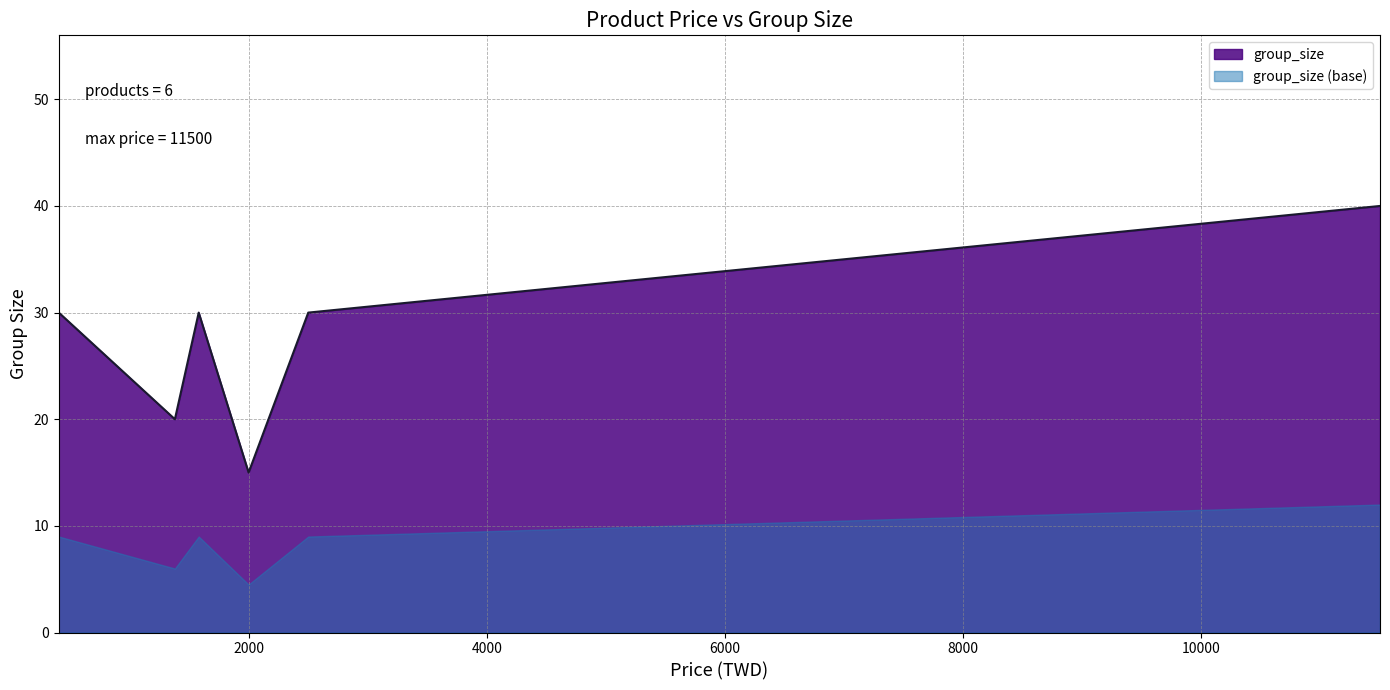

How many categories are shown in the chart?

6